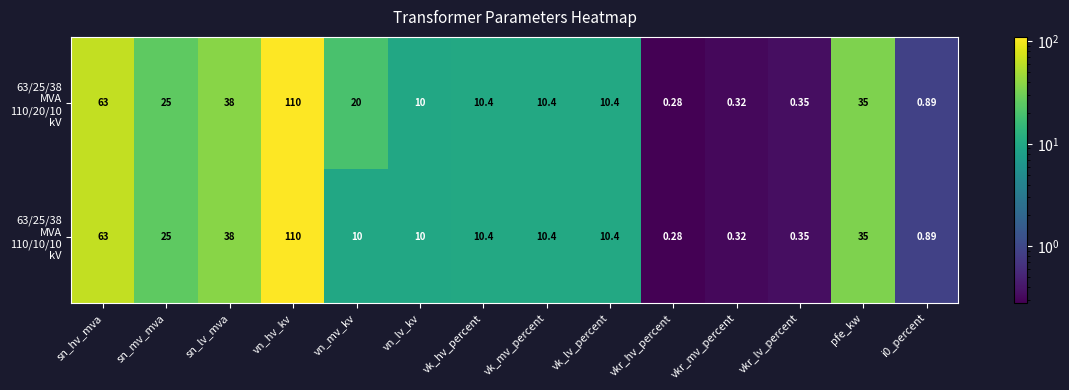

Which category has the lowest value across all series?

vkr_hv_percent